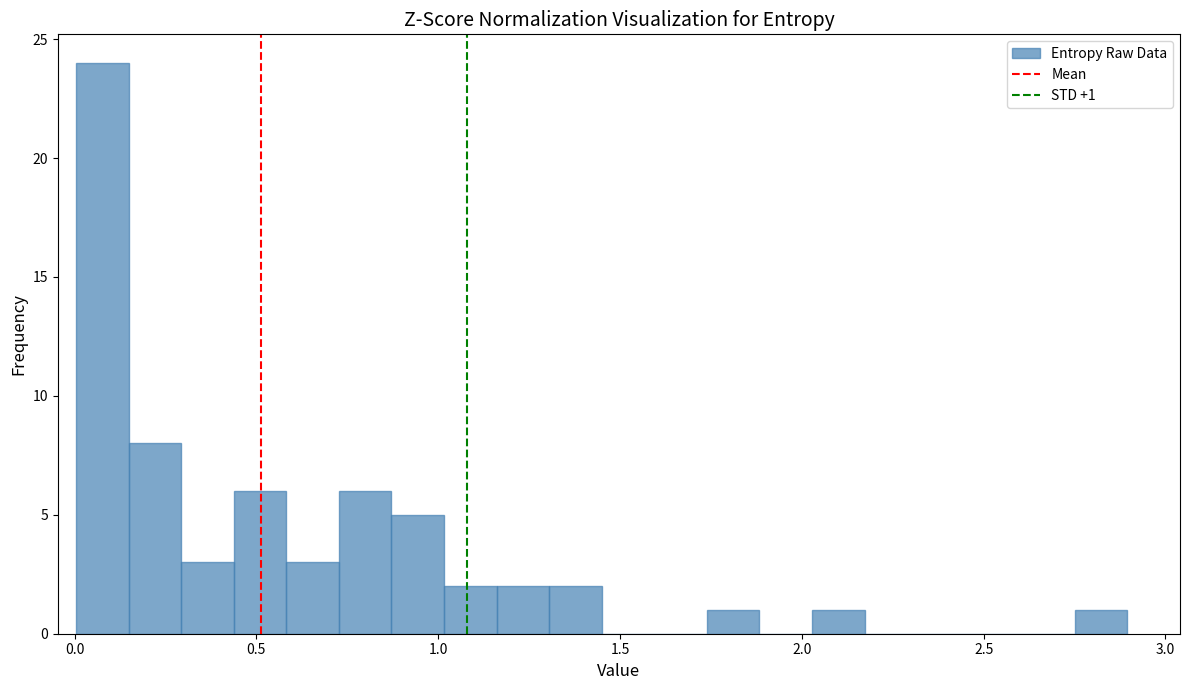

Around what value on the x-axis is the tallest bar? Give the approximate position of its centre, as read against the axis.

0.10